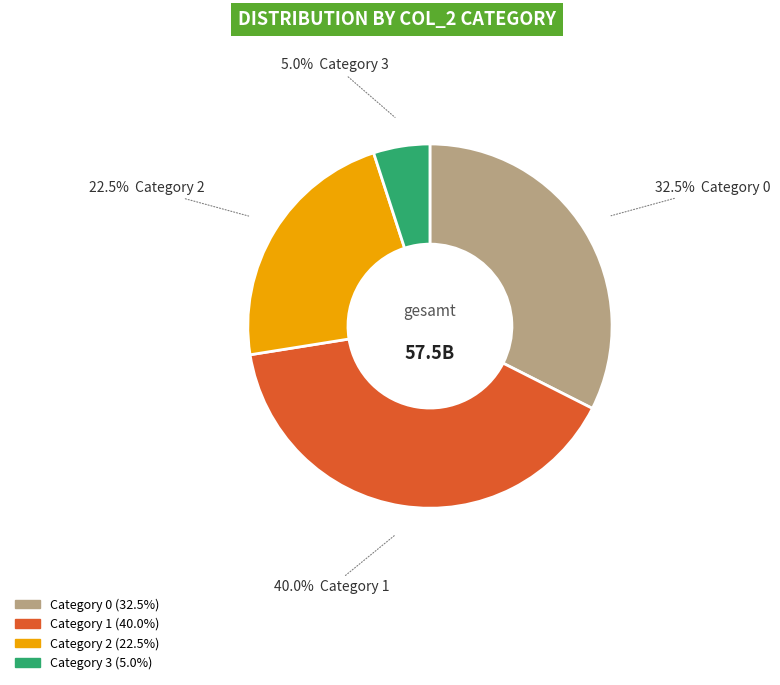

Is there any slice that represents more than half of the pie?

No